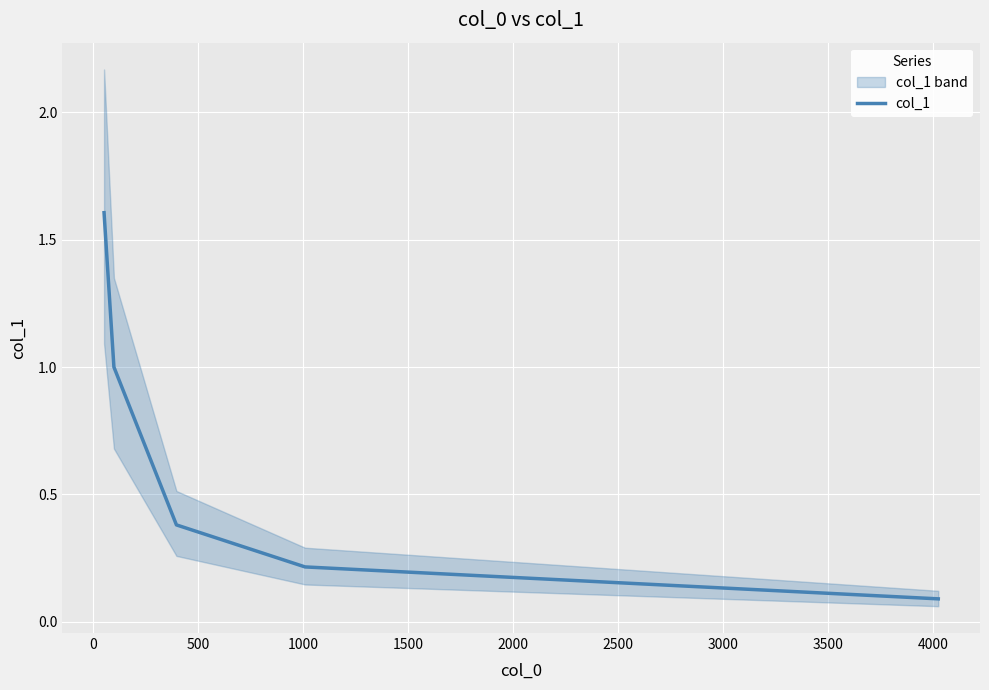

The value at 1500 is 0.1. True or false?

True